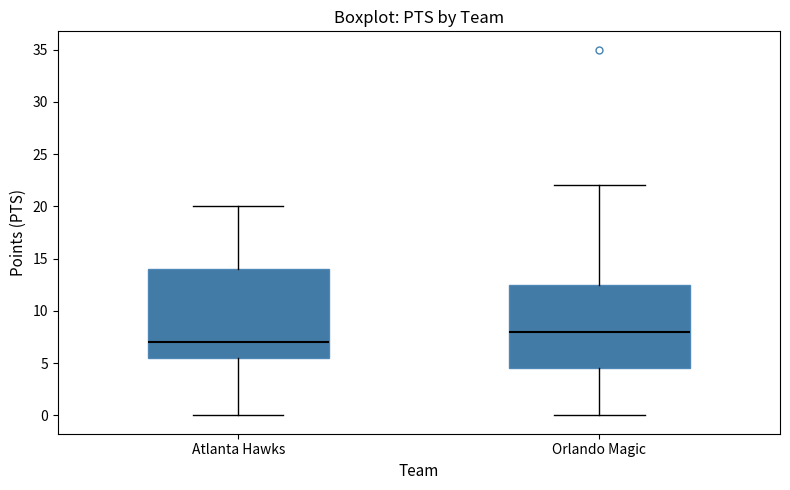

Which box has the lowest median line?

Atlanta Hawks